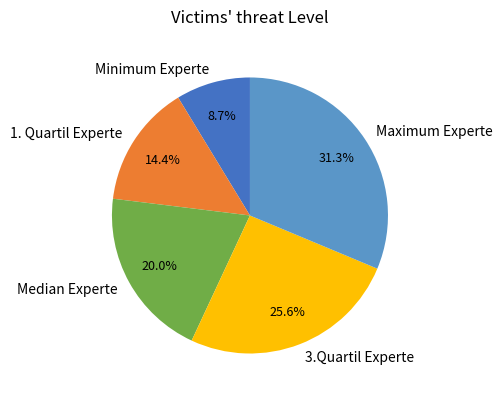

Is it true that 3.Quartil Experte is 32% of the pie?

False